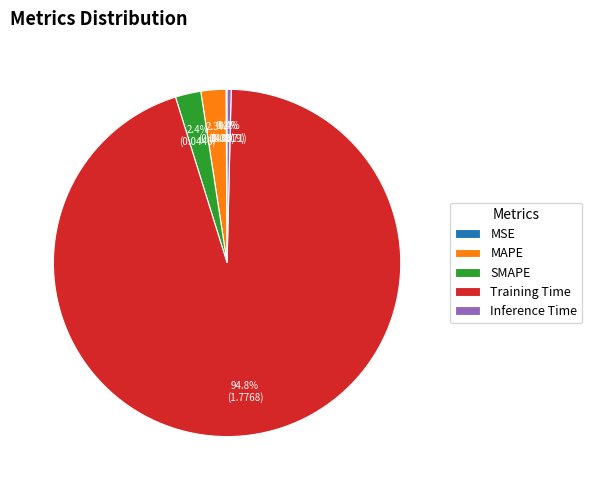

The Training Time slice represents 95% of the pie. True or false?

True